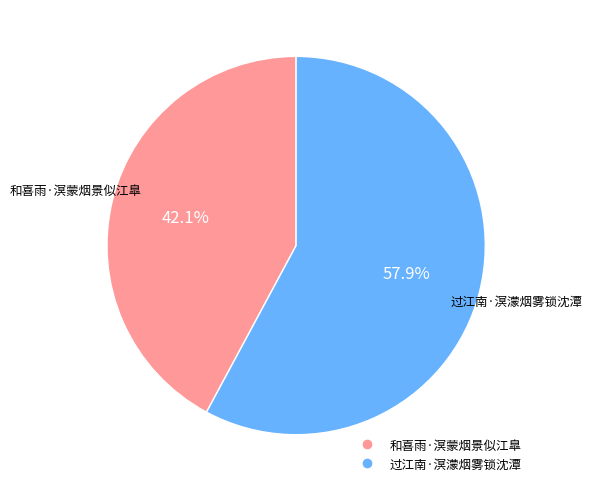

Is it true that 过江南·溟濛烟雾锁沈潭 is 47% of the pie?

False